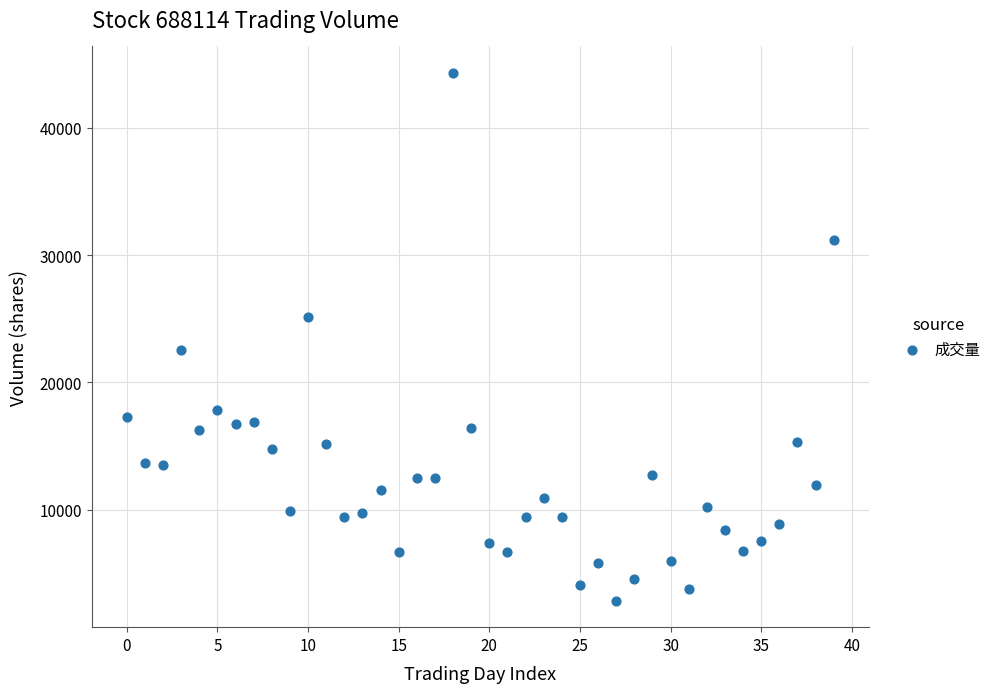

What Y value in the scatter plot is closest to 23584?

22520